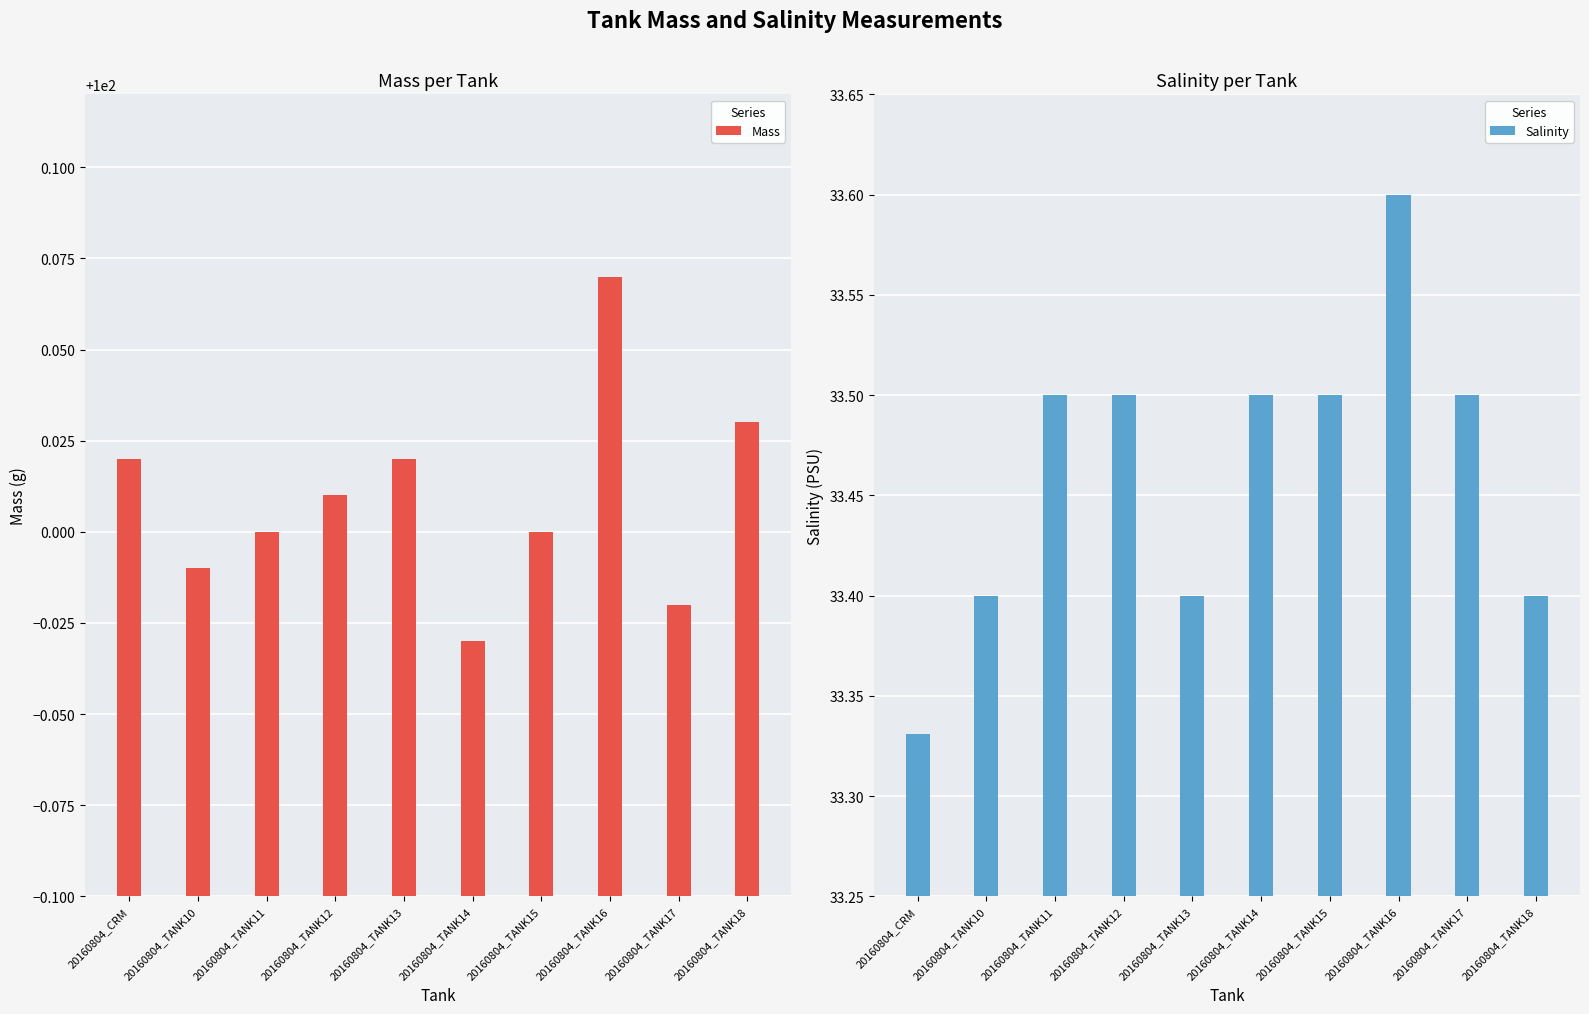

True or false: Mass has a value of 100.0 at 20160804_TANK15.

True